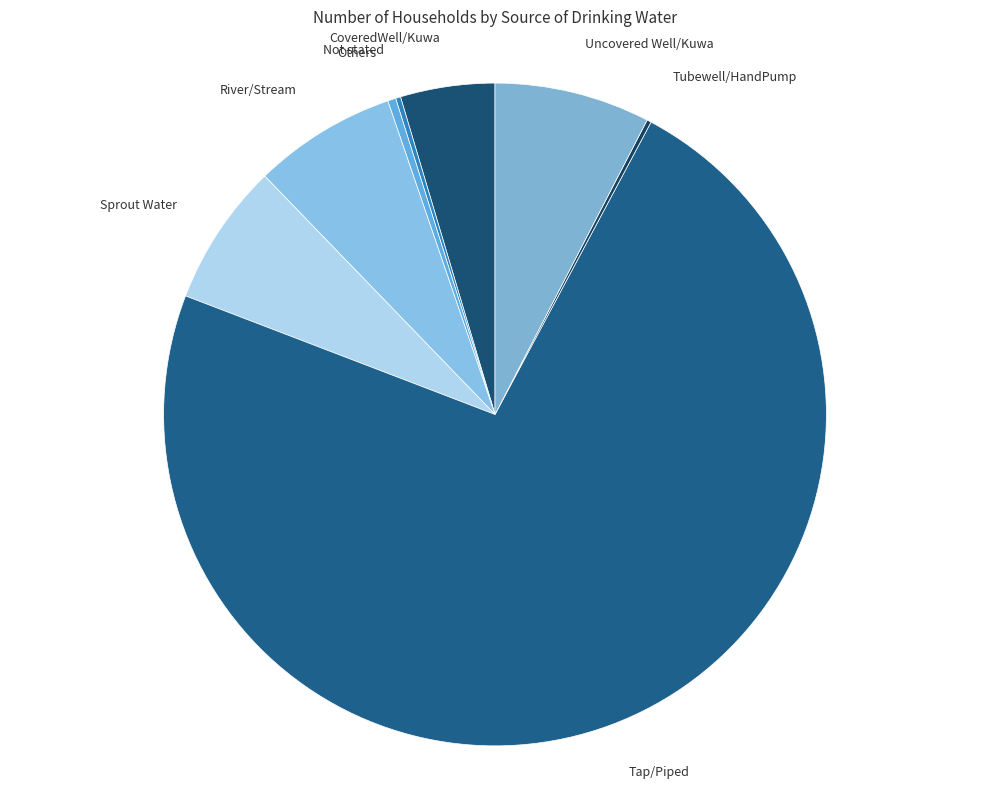

Which category has the biggest portion of the pie?

Tap/Piped